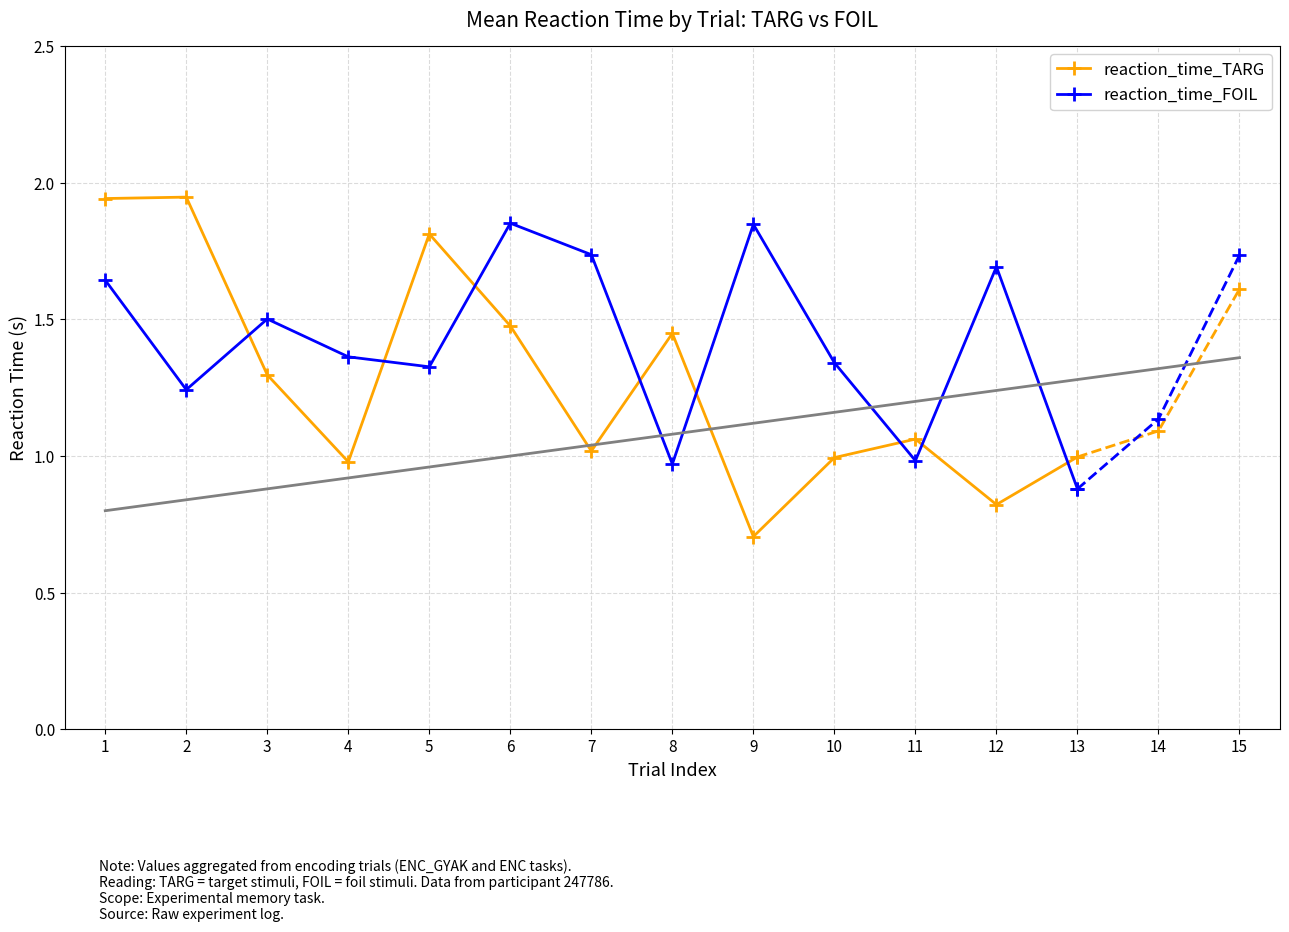

In reaction_time_FOIL, how many points are lower than both neighbors (excluding endpoints)?

4